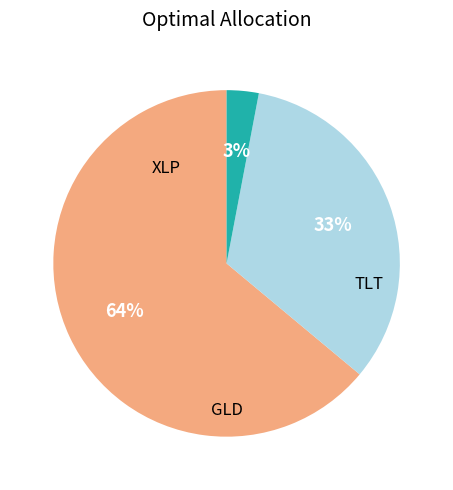

To the nearest percent, what is the average slice percentage?

33%